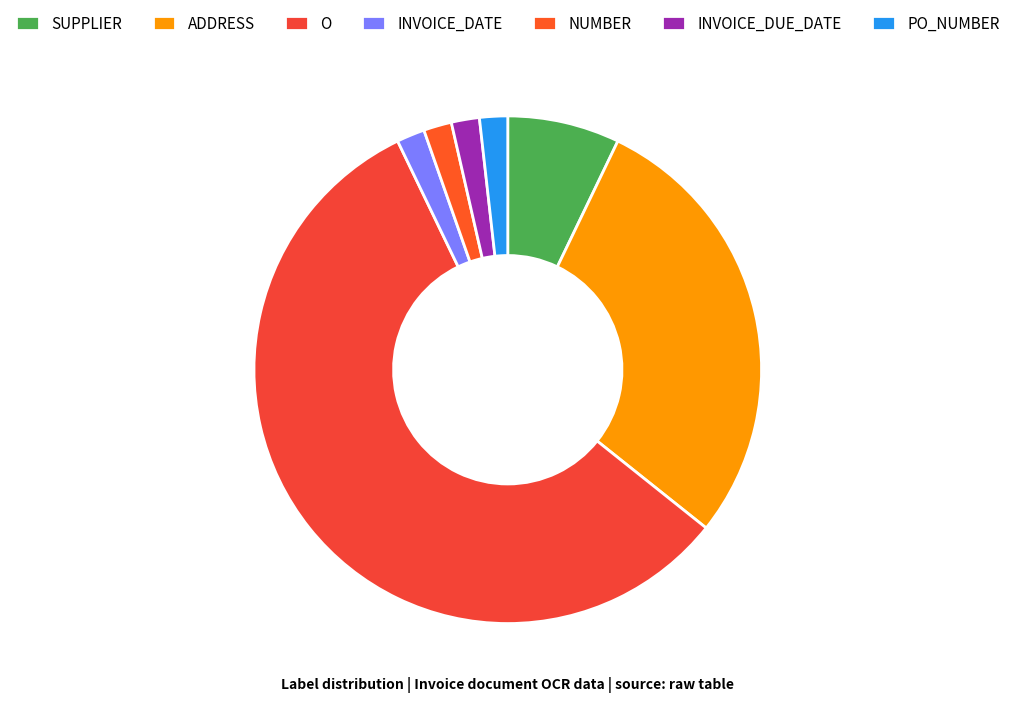

To the nearest percent, what is the difference between the O and INVOICE_DUE_DATE slice percentages?

55%